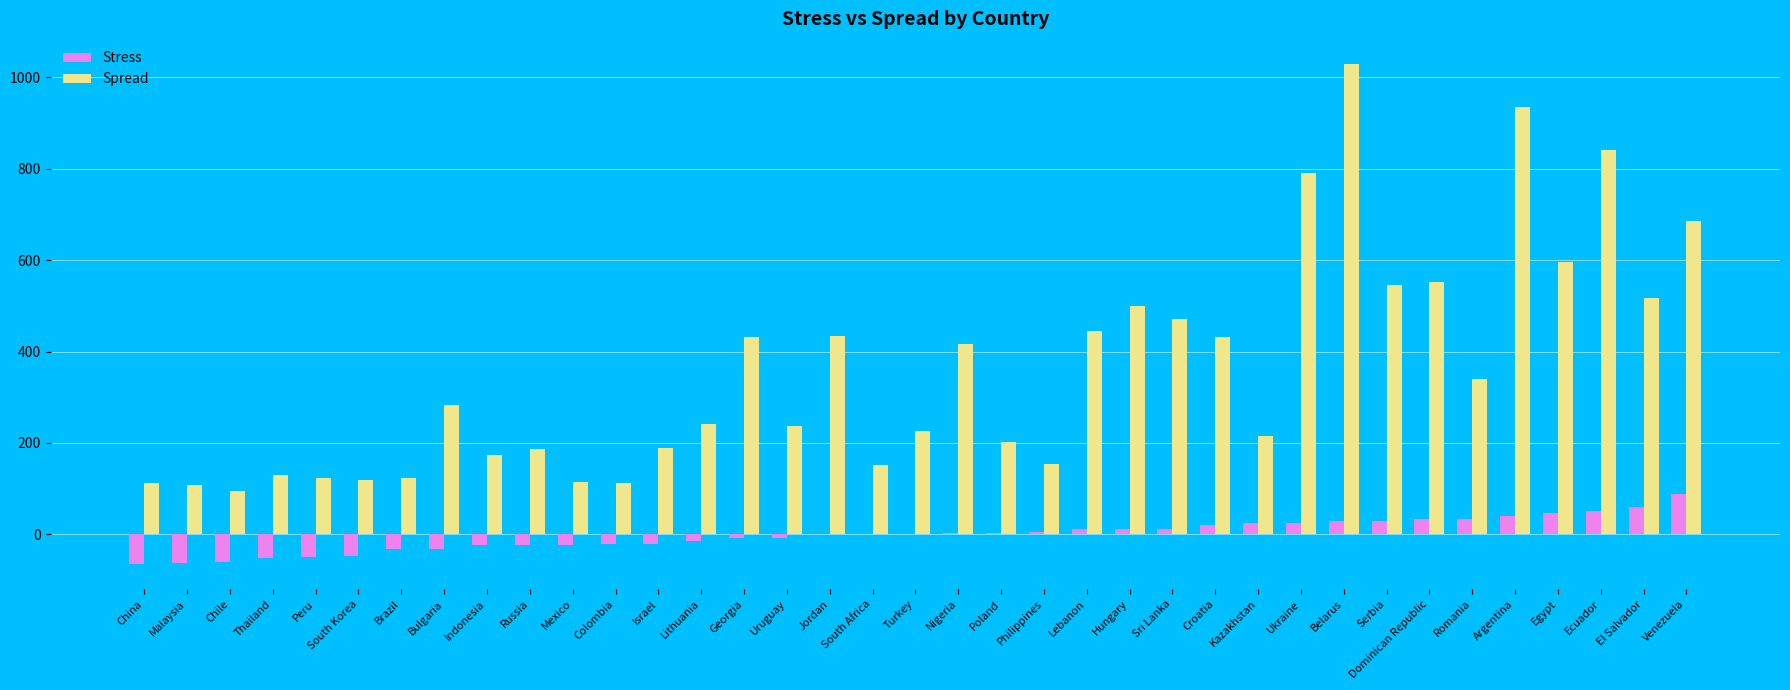

How many data points does each series have?

37